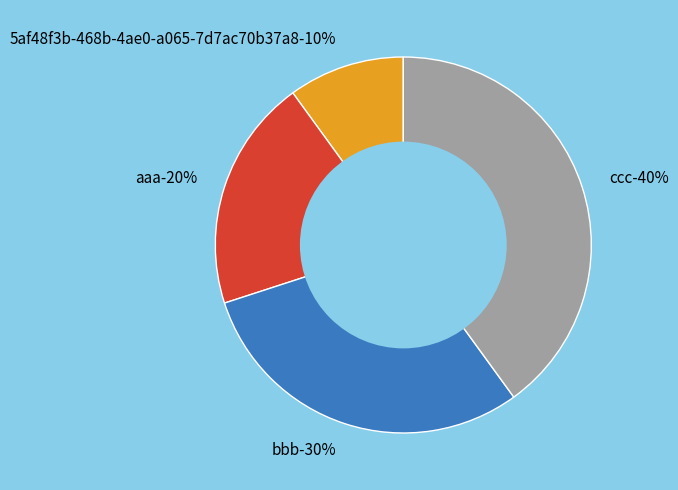

Which category has the smallest portion of the pie?

5af48f3b-468b-4ae0-a065-7d7ac70b37a8